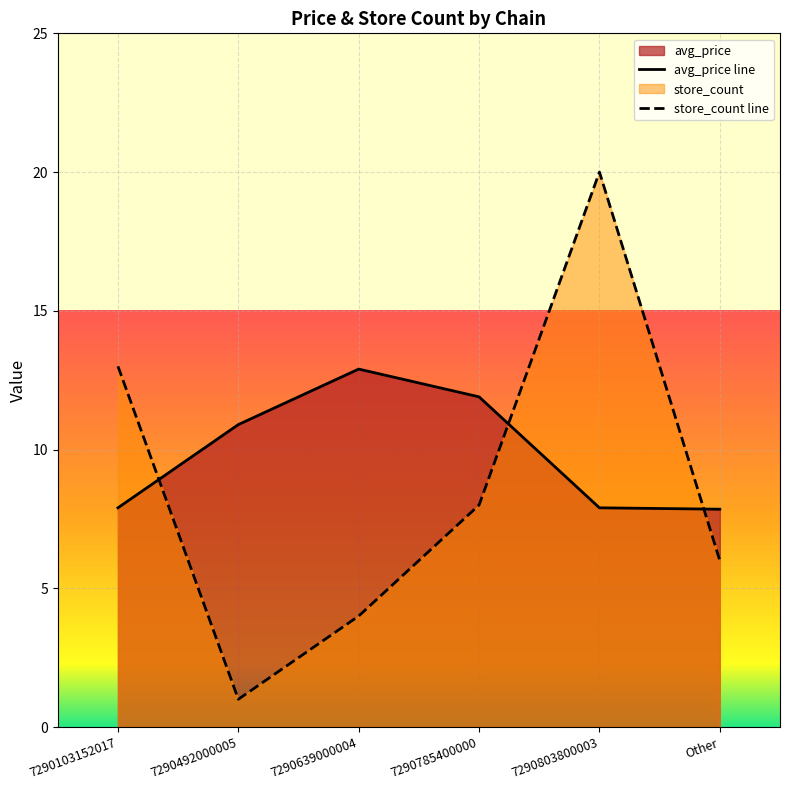

What is the maximum value for store_count?

20.0